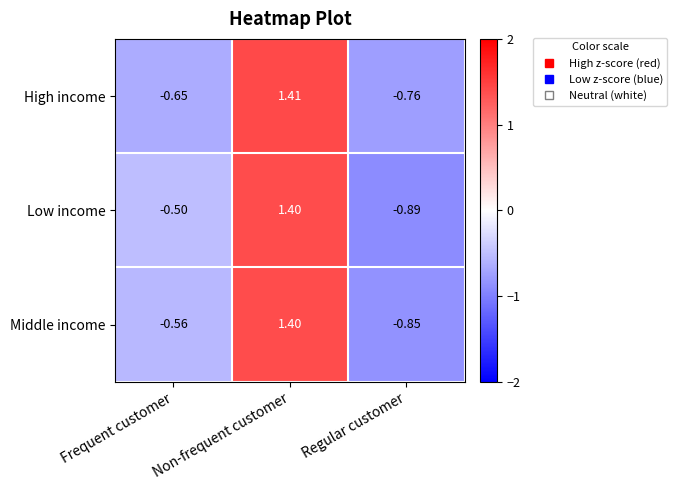

At which label does Middle income reach its minimum?

Regular customer